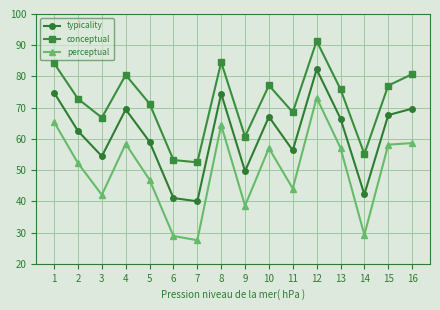

True or false: conceptual has a value of 91.4 at 11.

False